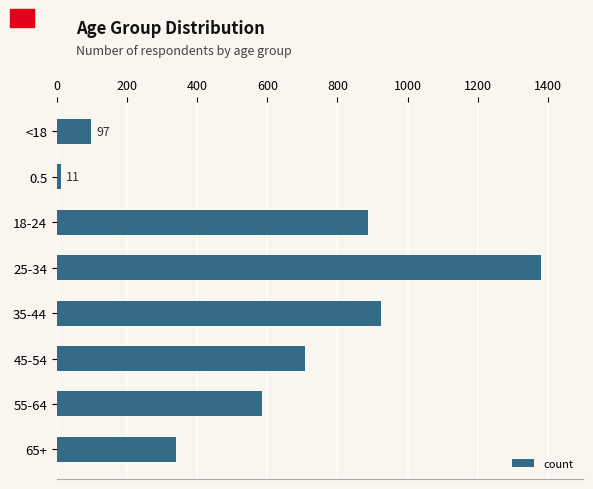

What is the label of the 1st bar from the top?

<18